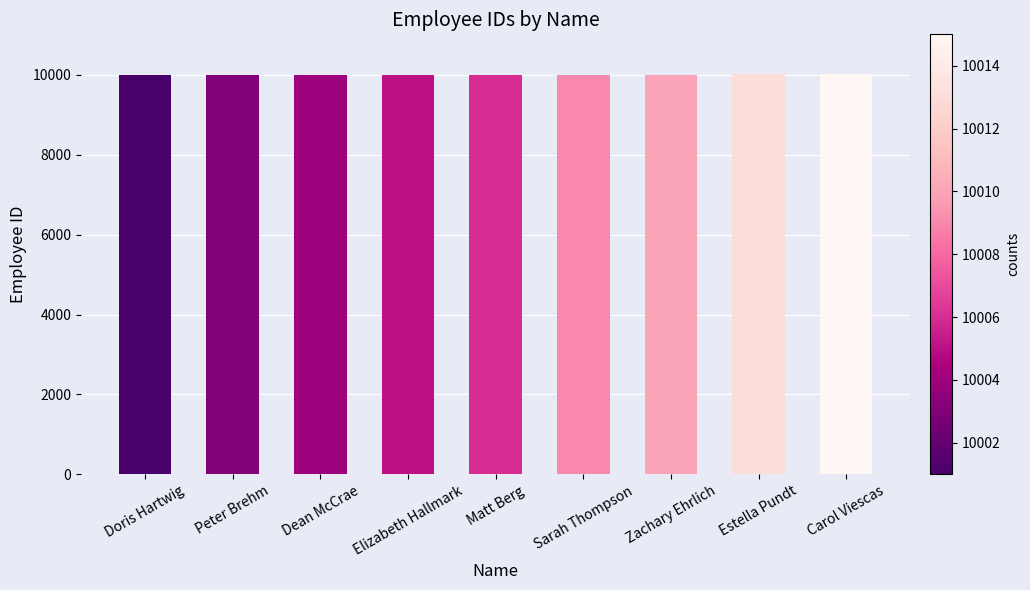

What is the sum of the values at Carol Viescas and Peter Brehm?

20018